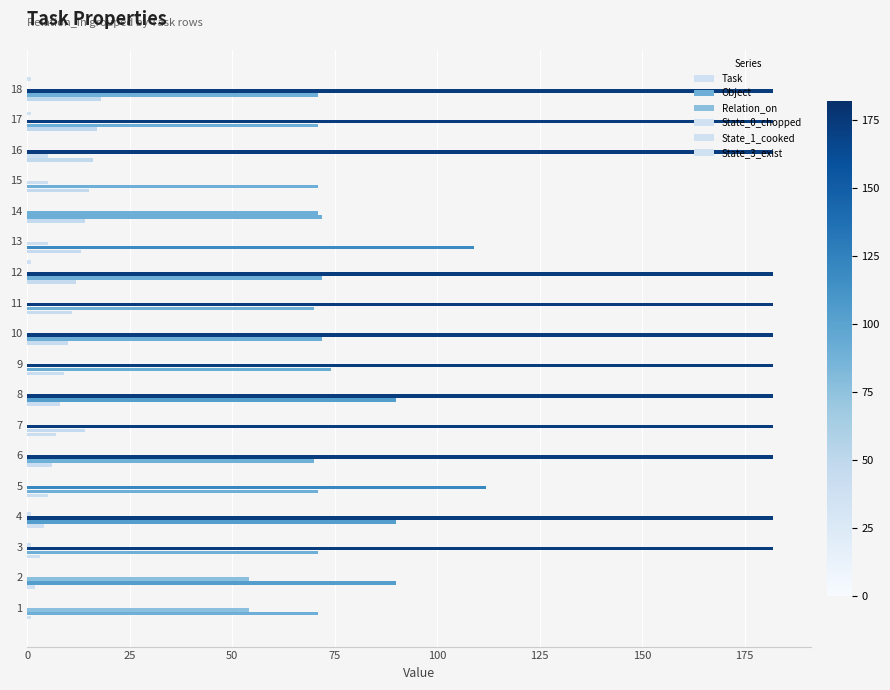

Count the number of data series in this chart.

6